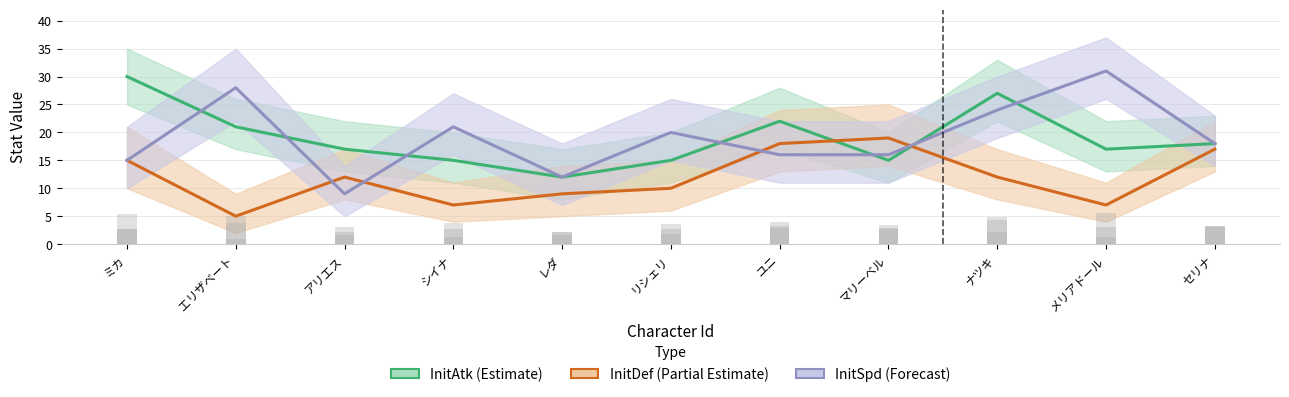

Between レダ and セリナ, which series saw the biggest shift?

InitDef